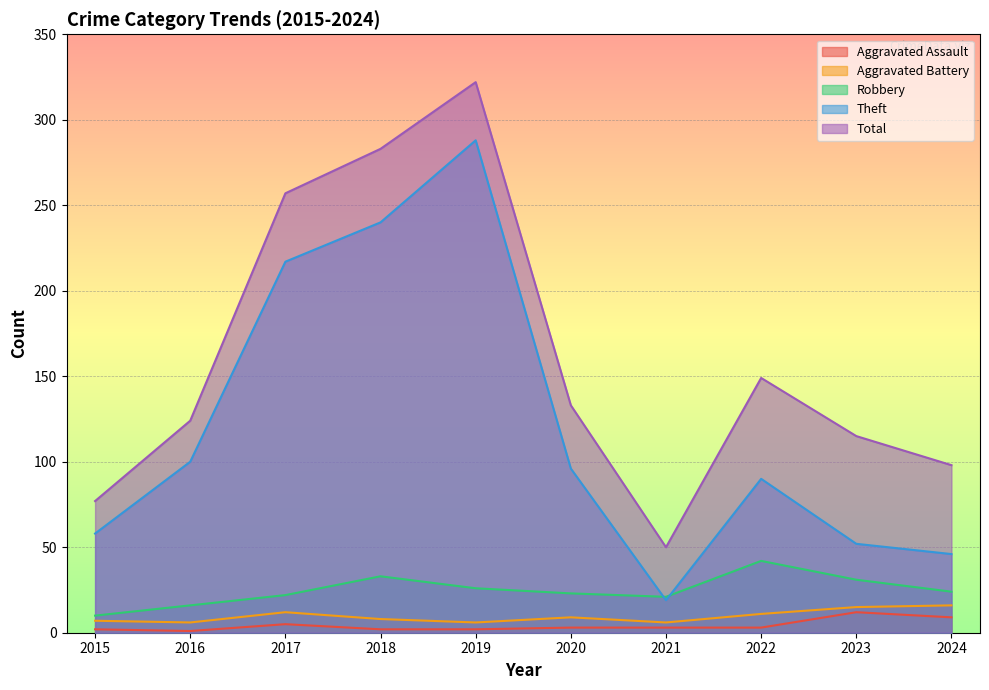

Which series has the largest total across all categories?

Total